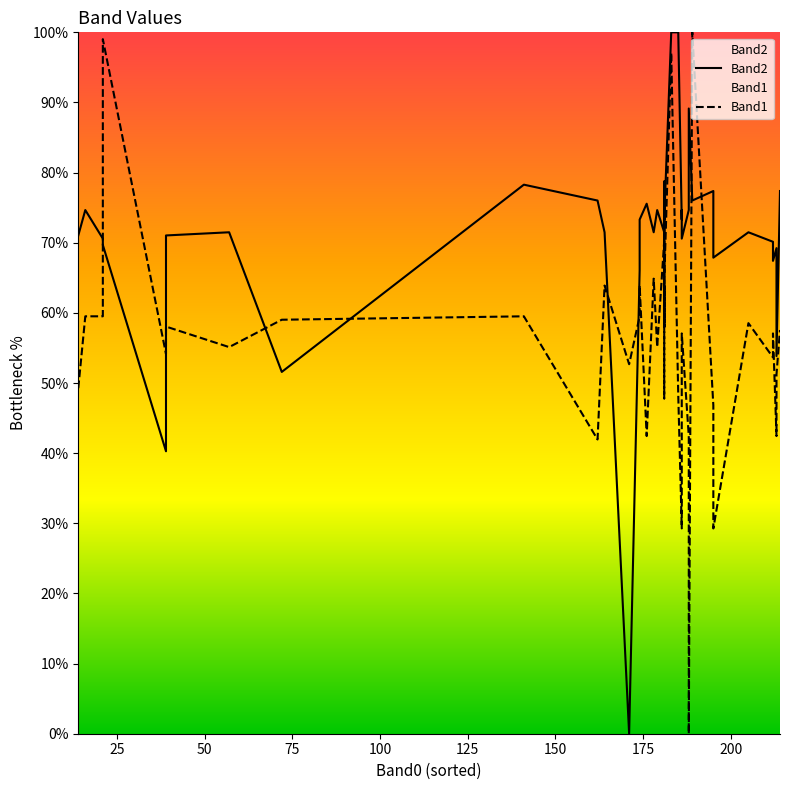

What is the greatest value displayed?

100.0